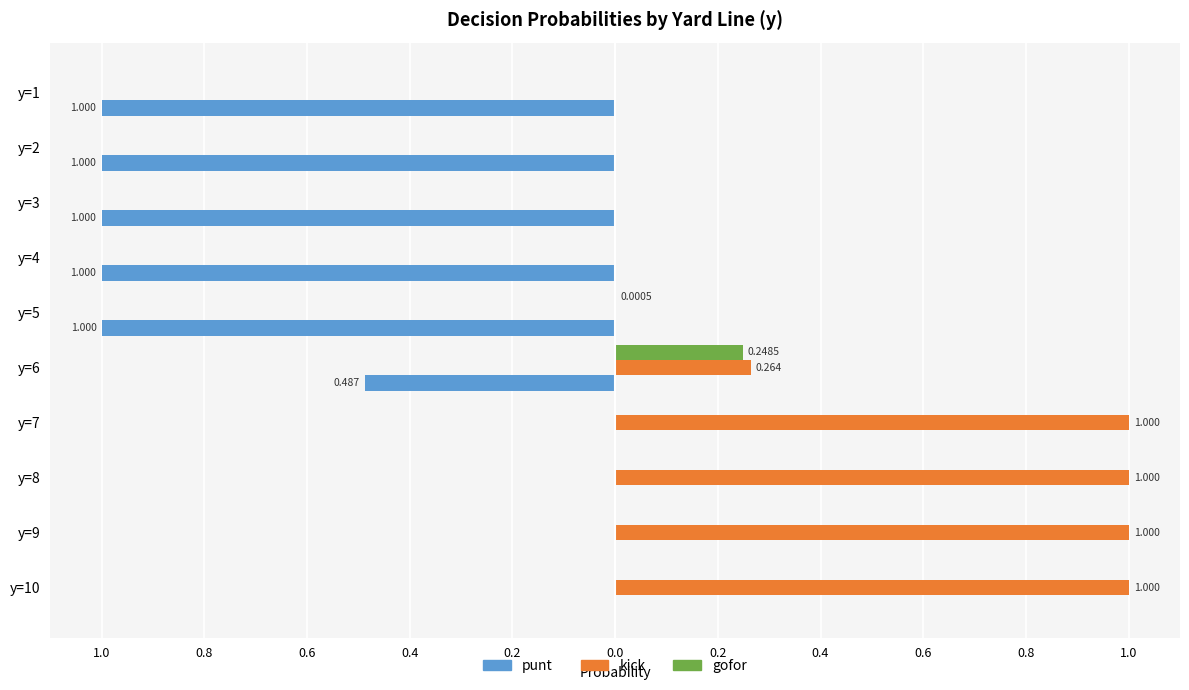

What are all the series names shown in the legend?

punt, kick, gofor